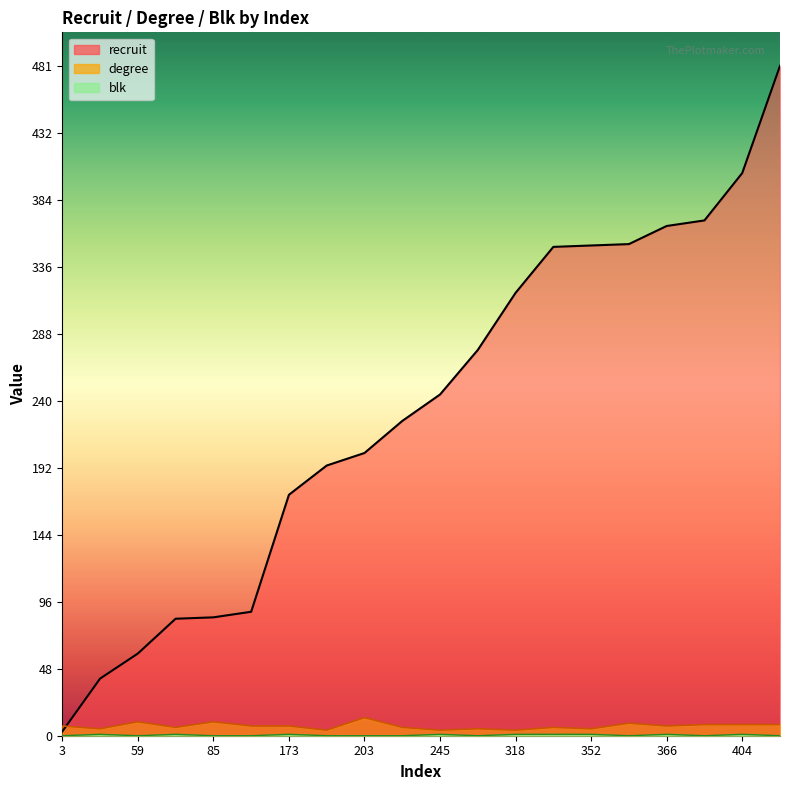

The value of blk at 318 is 0. True or false?

False